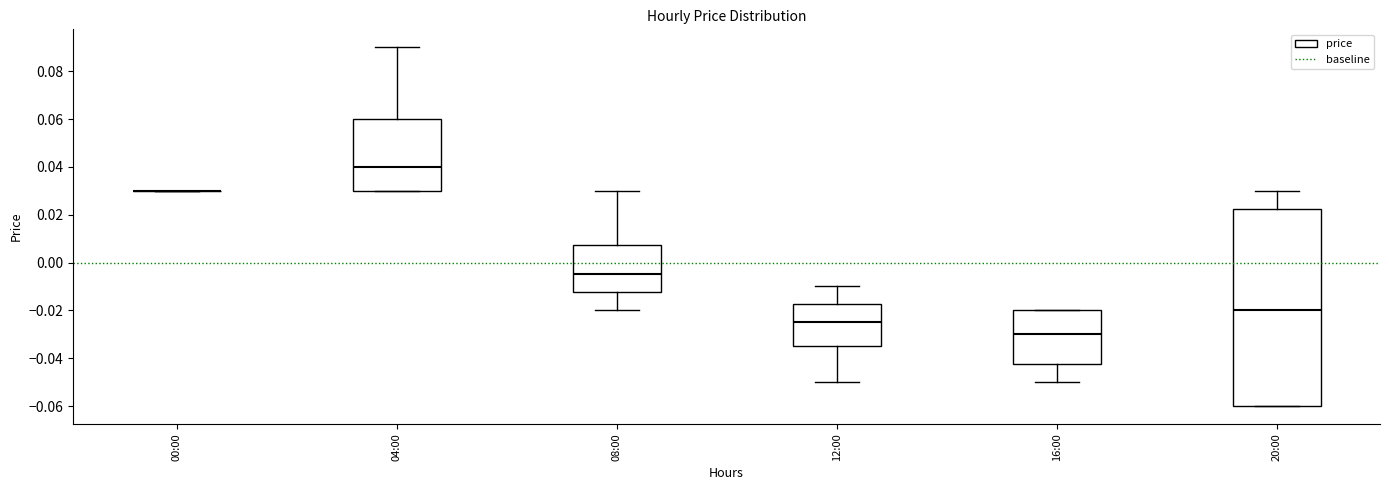

Reading left to right, read every box against the y-axis: the position of its median line, the range the box covers, and the ends of its whiskers. The values are not printed on the chart, so give them approximately, as read against the axis.

00:00: box collapsed to a line at 0.030, whiskers 0.030 to 0.030
04:00: median 0.040, box 0.030 to 0.060, whiskers 0.030 to 0.090
08:00: median -0.004, box -0.012 to 0.008, whiskers -0.020 to 0.030
12:00: median -0.024, box -0.034 to -0.018, whiskers -0.050 to -0.010
16:00: median -0.030, box -0.042 to -0.020, whiskers -0.050 to -0.020
20:00: median -0.020, box -0.060 to 0.022, whiskers -0.060 to 0.030